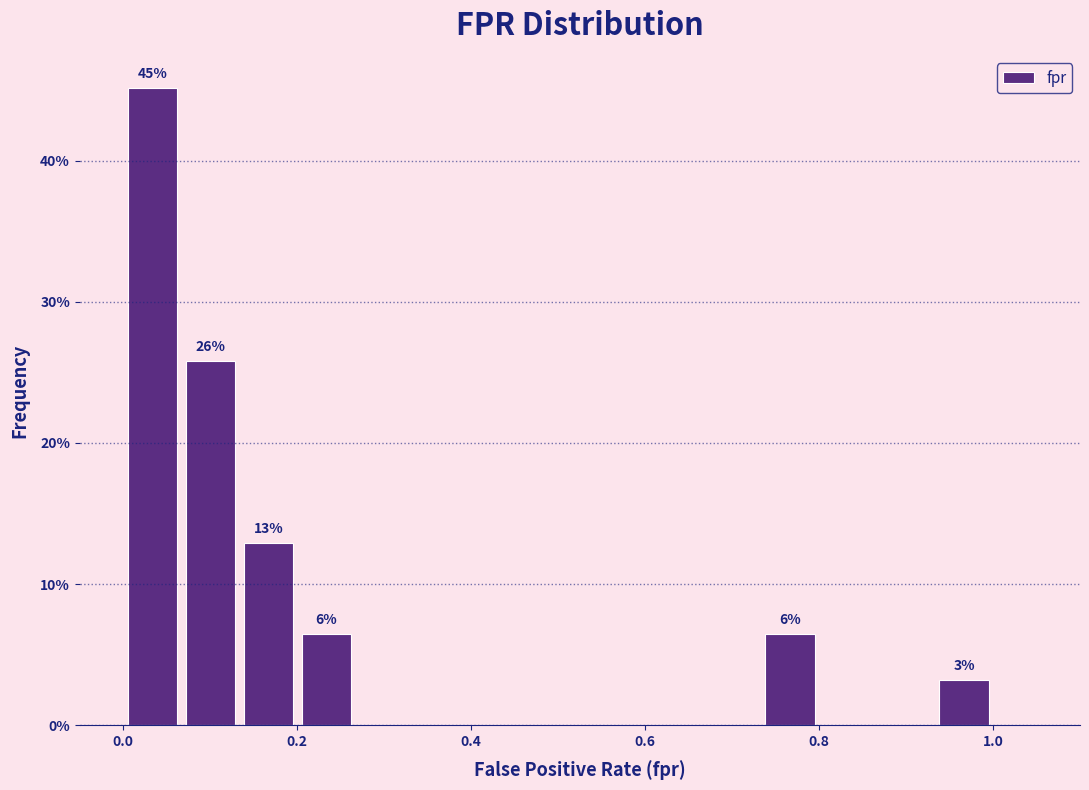

Around what value on the x-axis is the tallest bar? Give the approximate position of its centre, as read against the axis.

0.04